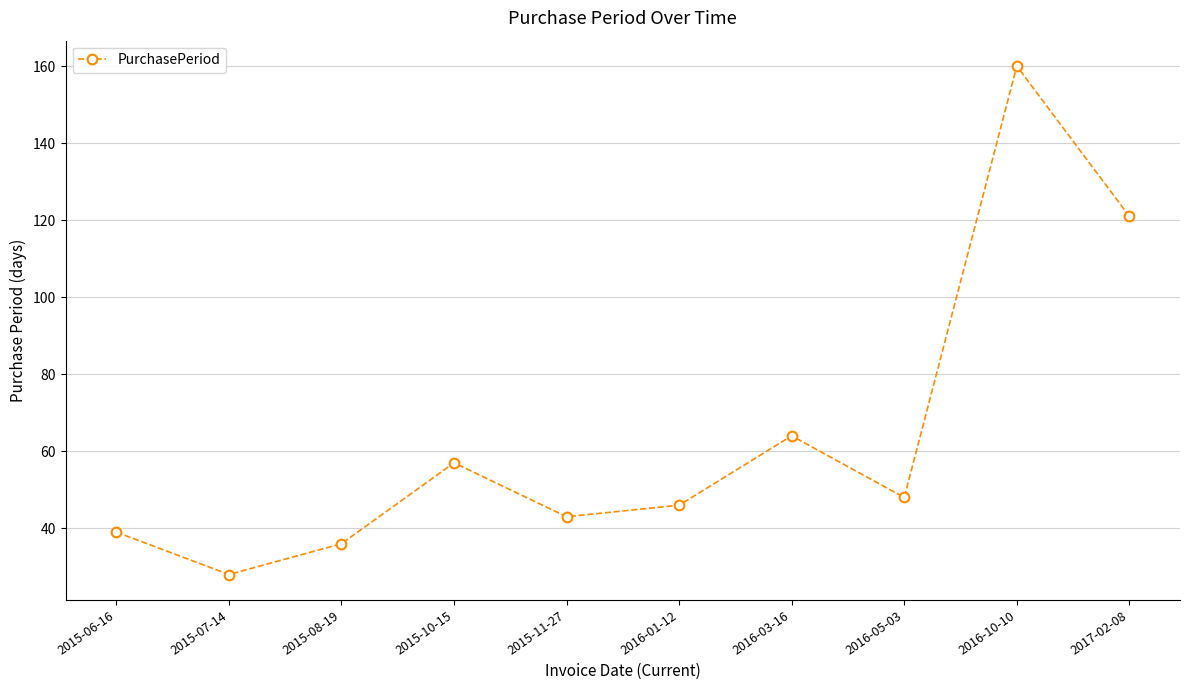

At which category does the data reach its first local peak?

2015-10-15